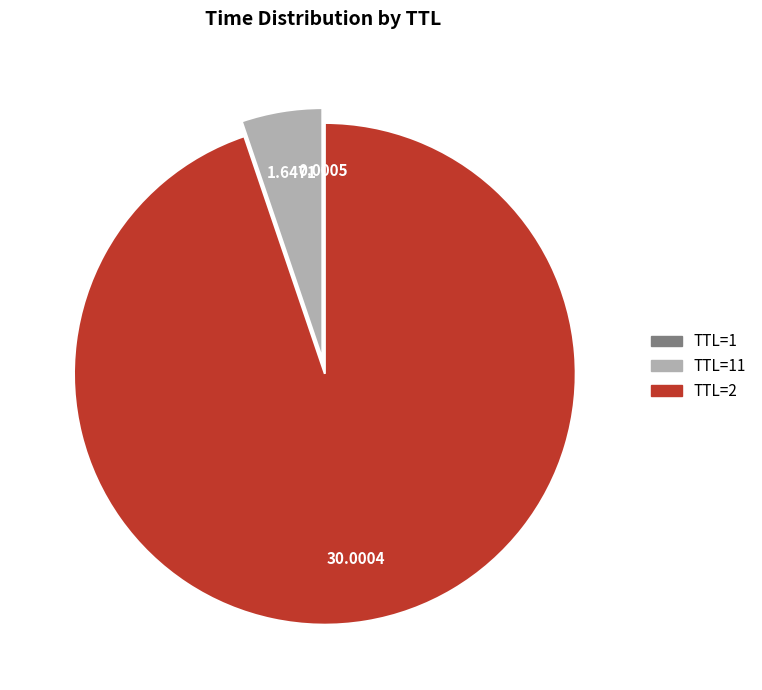

Is there a majority slice in this chart?

Yes